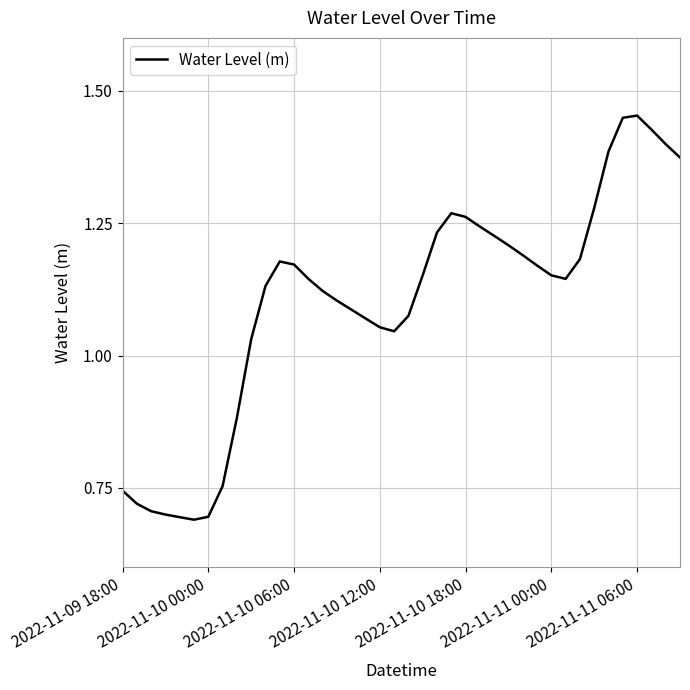

How many points are lower than both their immediate neighbors (excluding endpoints)?

3